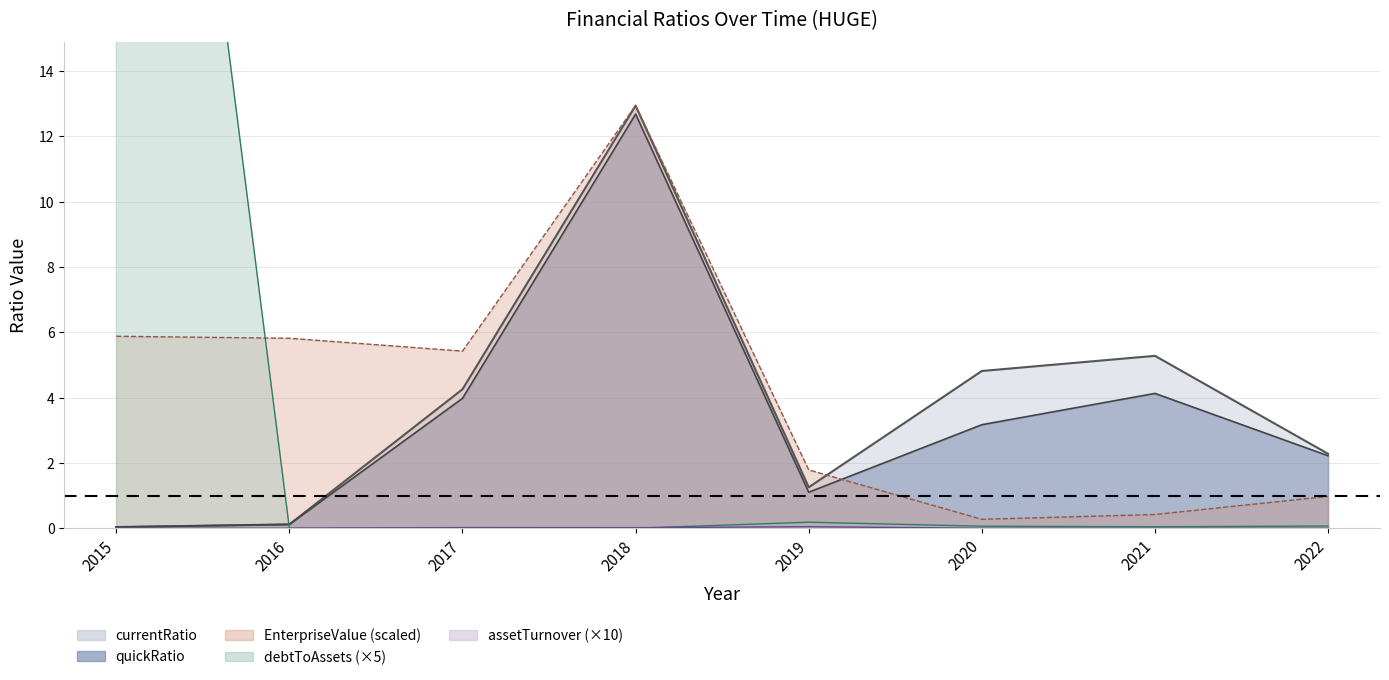

True or false: EnterpriseValue and currentRatio cross at least once.

True